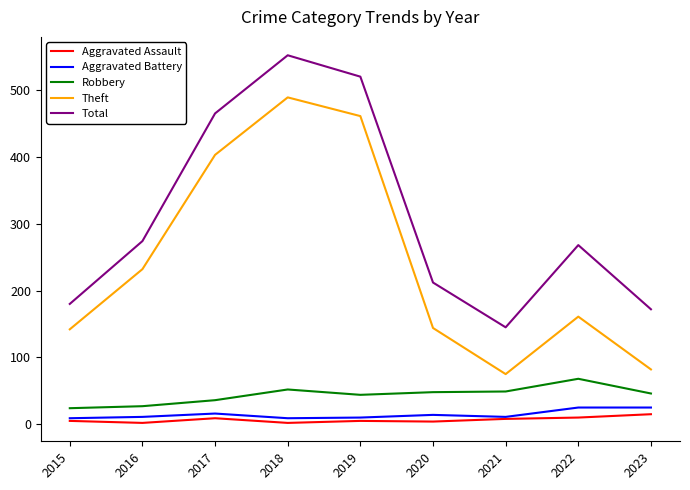

What is the sum of all Robbery values?

394